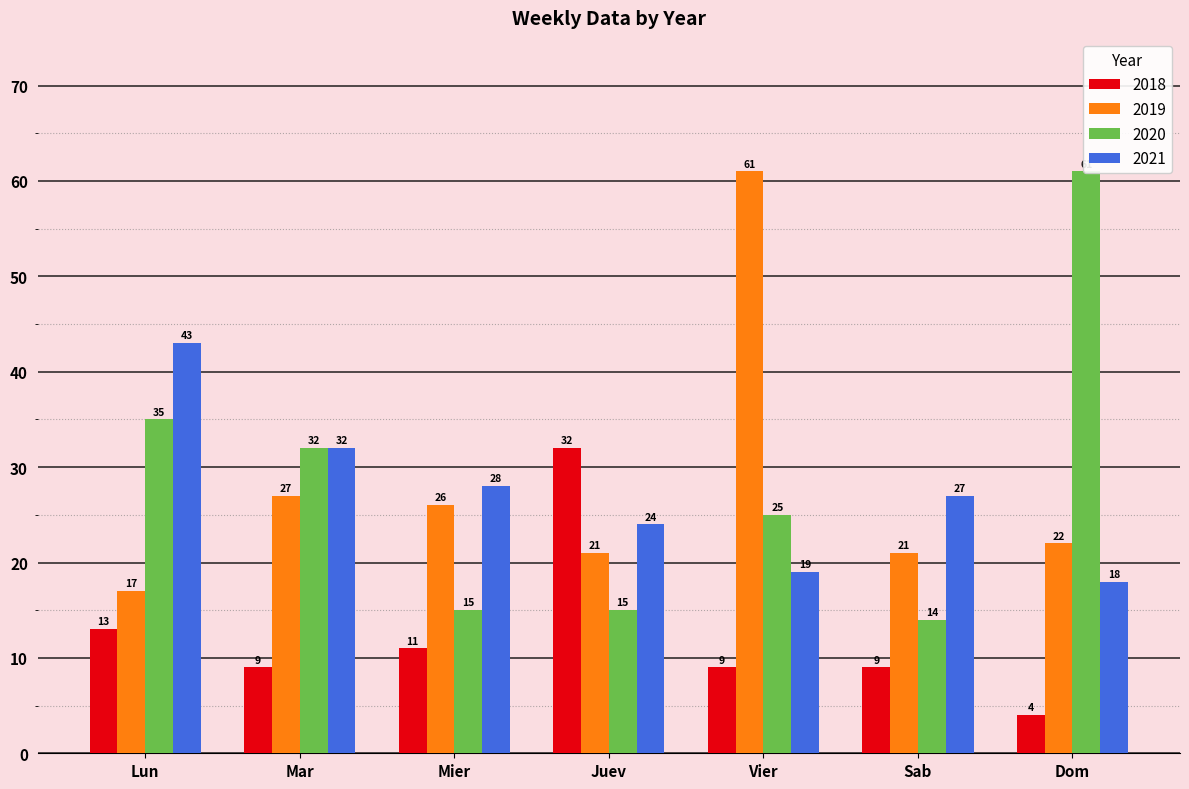

What is the label of the 5th bar from the right?

Mier